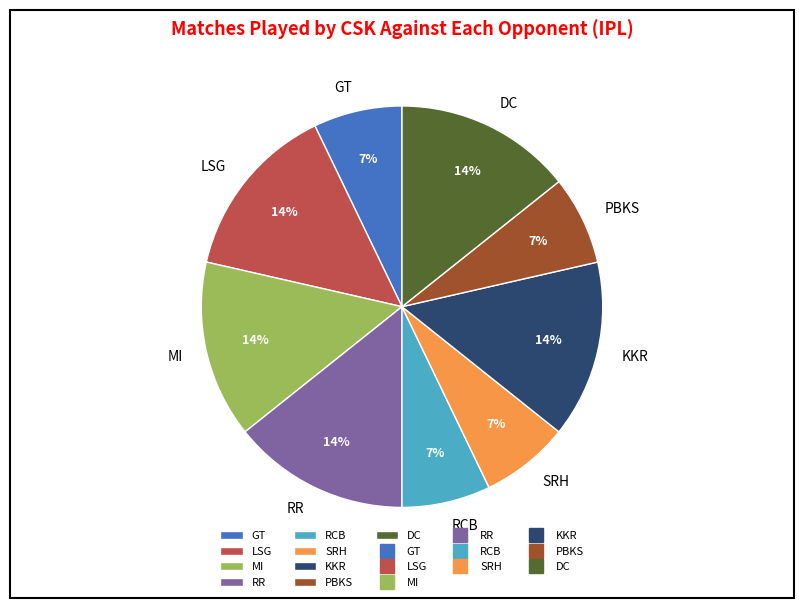

How many segments does this pie chart have?

9